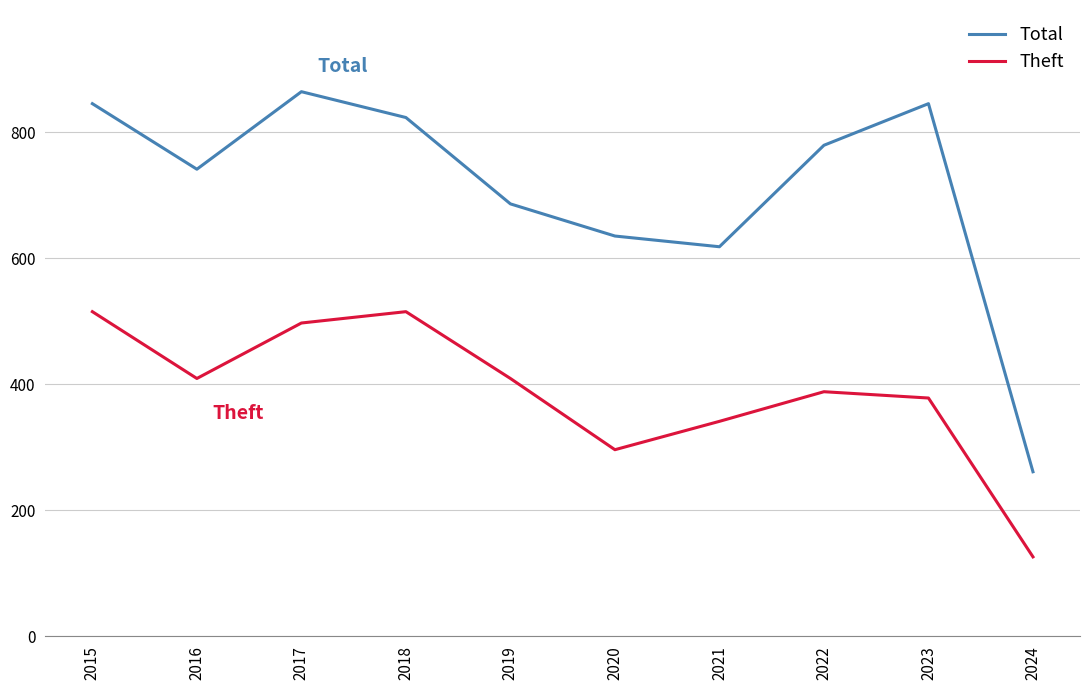

At which category does Total reach its first local valley?

2016